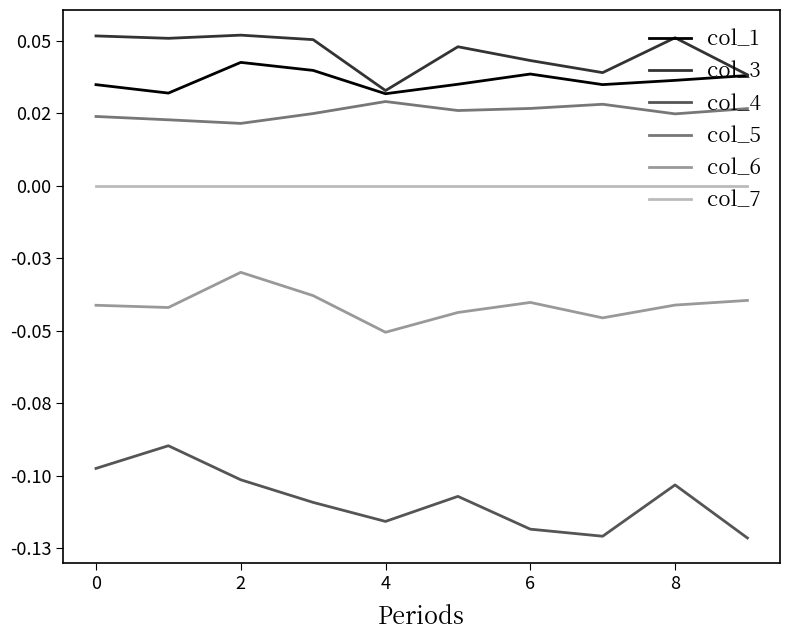

Does the chart have visible grid lines?

No